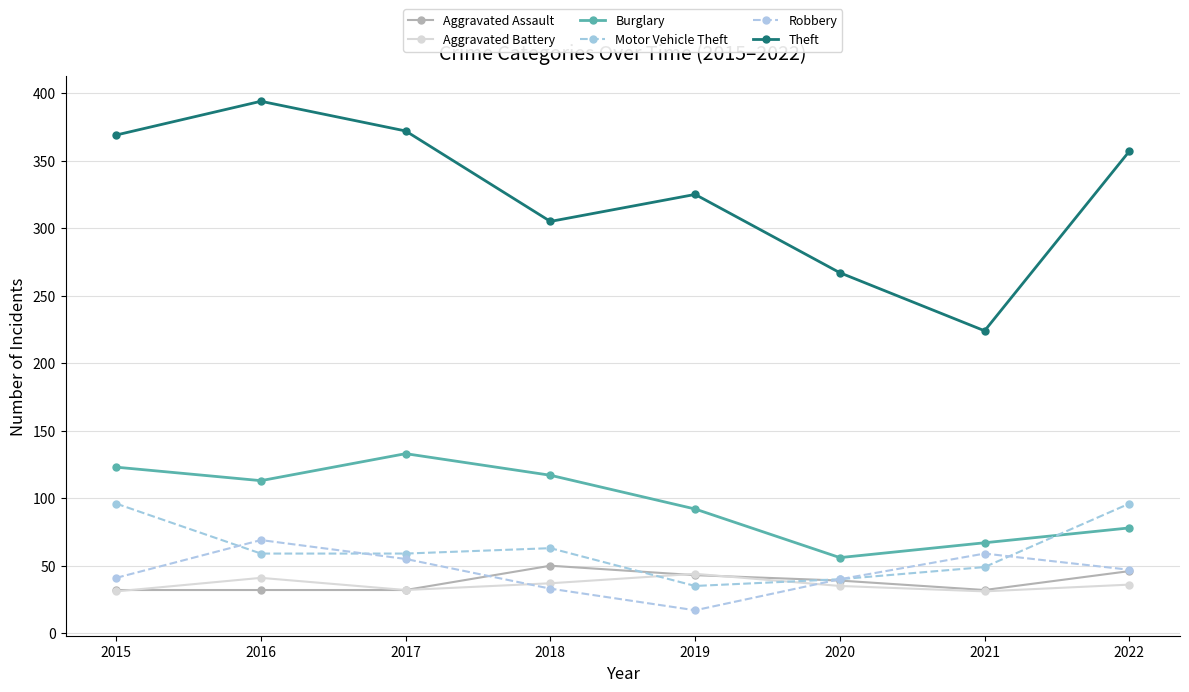

Reading right to left, list all the values displayed in this chart.

Aggravated Assault: 46	32	39	43	50	32	32	32
Aggravated Battery: 36	31	35	44	37	32	41	31
Burglary: 78	67	56	92	117	133	113	123
Motor Vehicle Theft: 96	49	40	35	63	59	59	96
Robbery: 47	59	40	17	33	55	69	41
Theft: 357	224	267	325	305	372	394	369